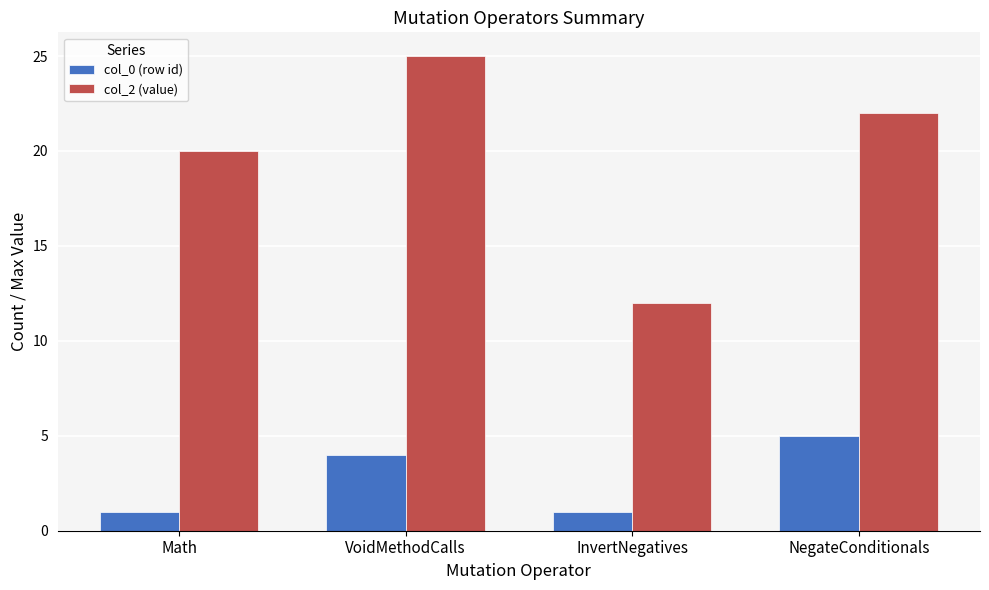

Which series has the largest range (max minus min)?

col_2 (value)